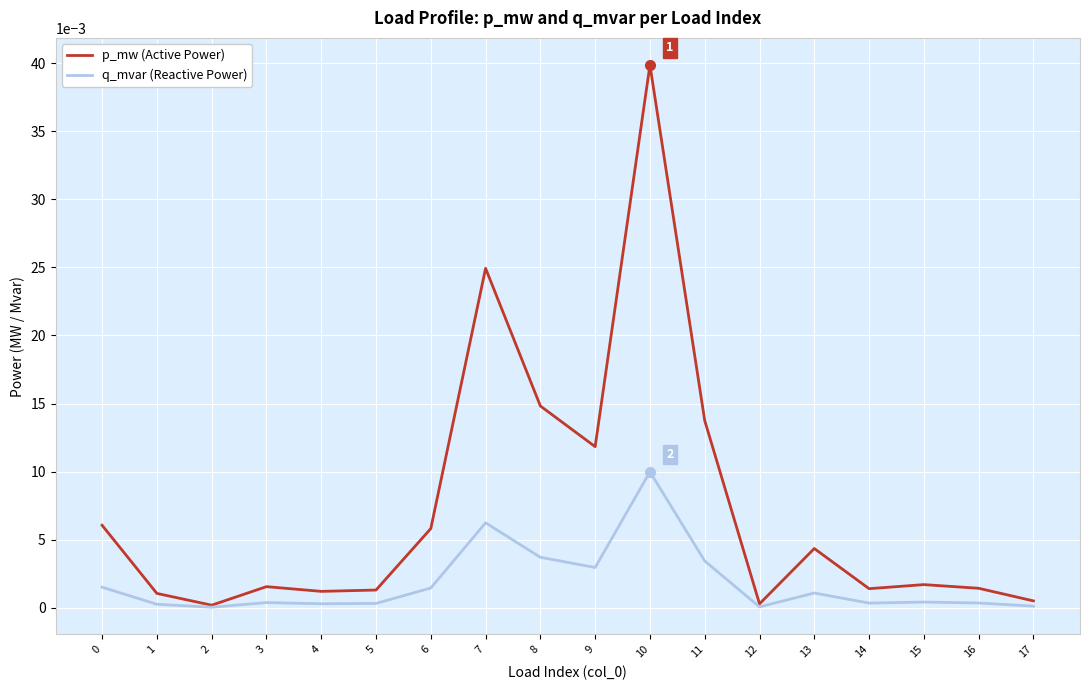

Which series has the largest total across all categories?

p_mw (Active Power)